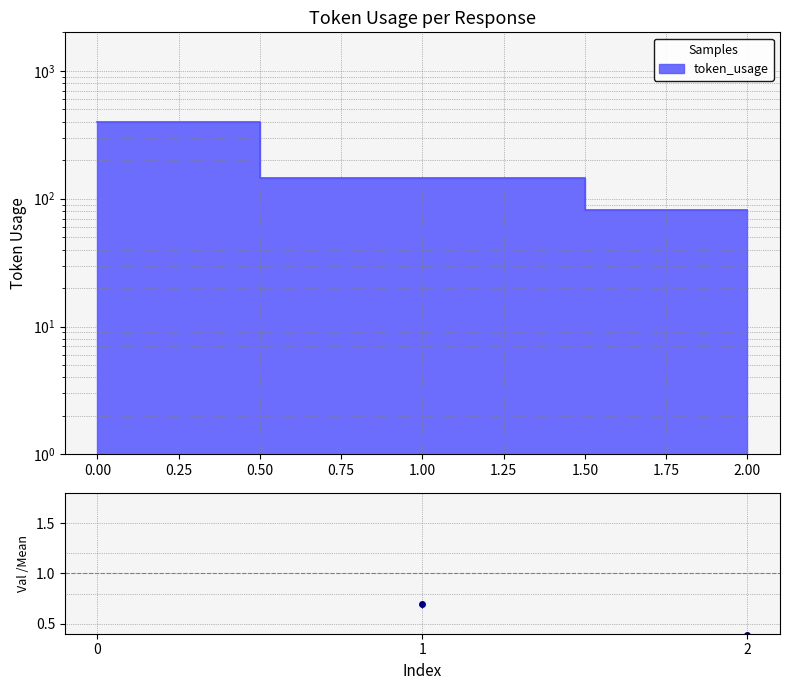

What is the change in value from 0 to 2?

-320